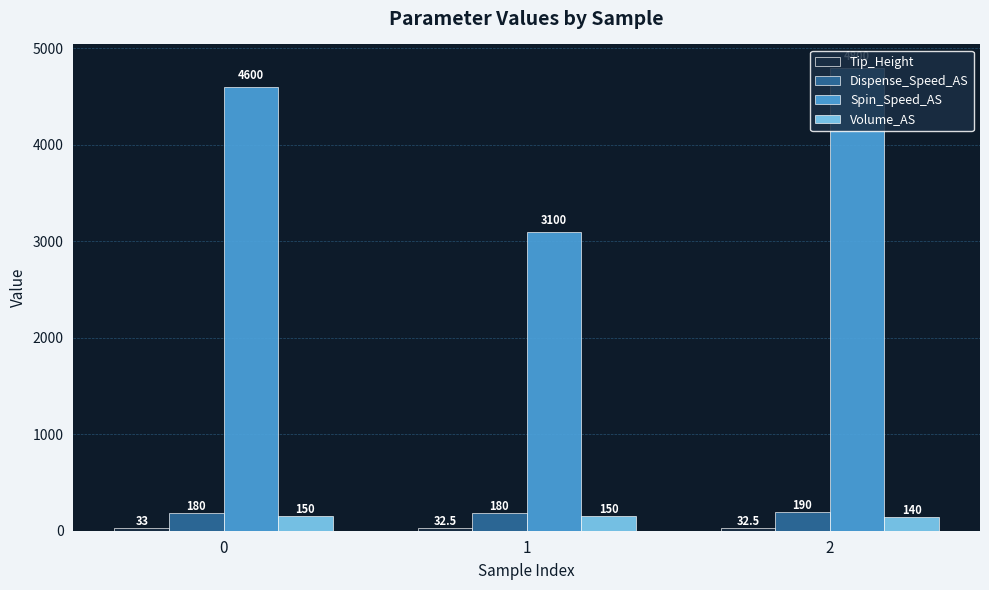

What is the value of the Dispense_Speed_AS bar at the 3rd from the left?

190.0